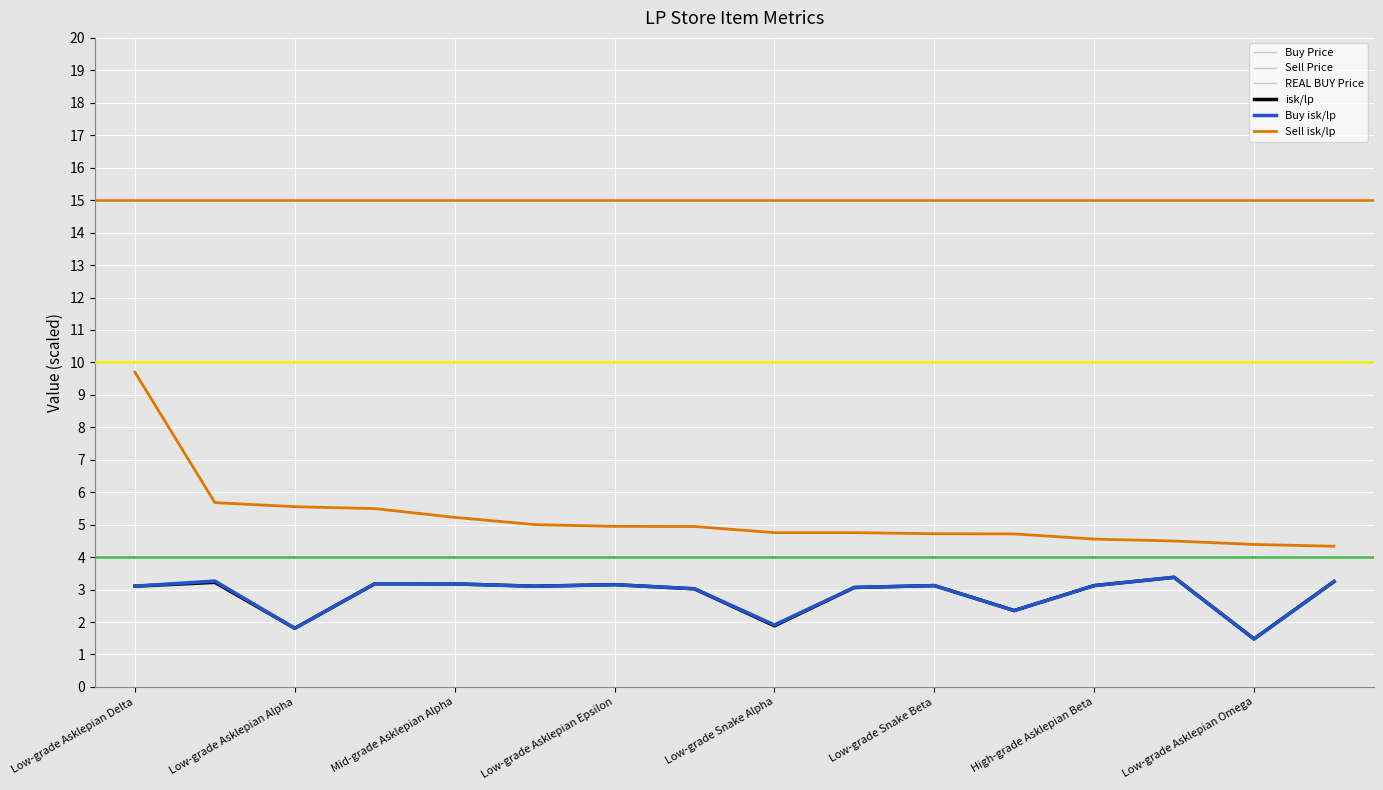

What are all the series names shown in the legend?

isk/lp, Buy isk/lp, Sell isk/lp, Buy Price, Sell Price, REAL BUY Price